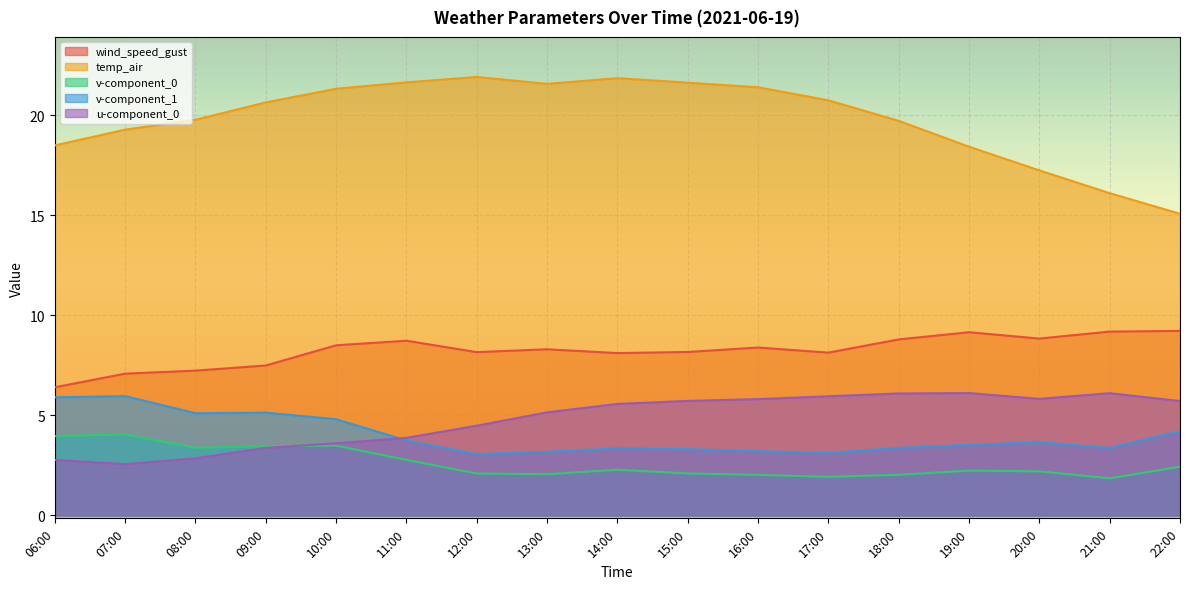

True or false: v-component_0 has more than 2 points higher than both neighbors.

True